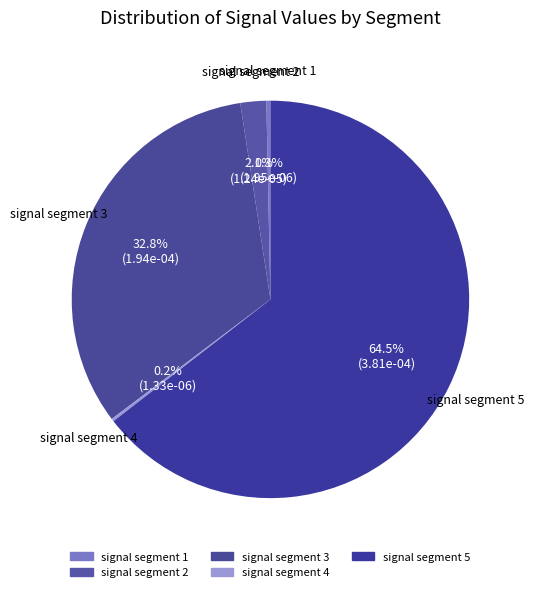

How many slices are in this pie chart?

5